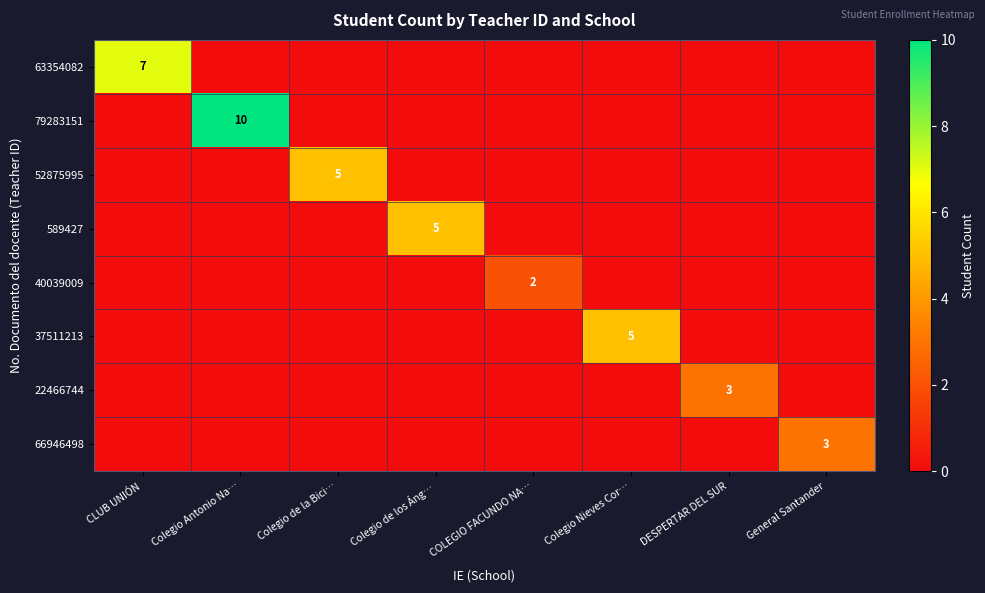

What is the greatest value displayed?

10